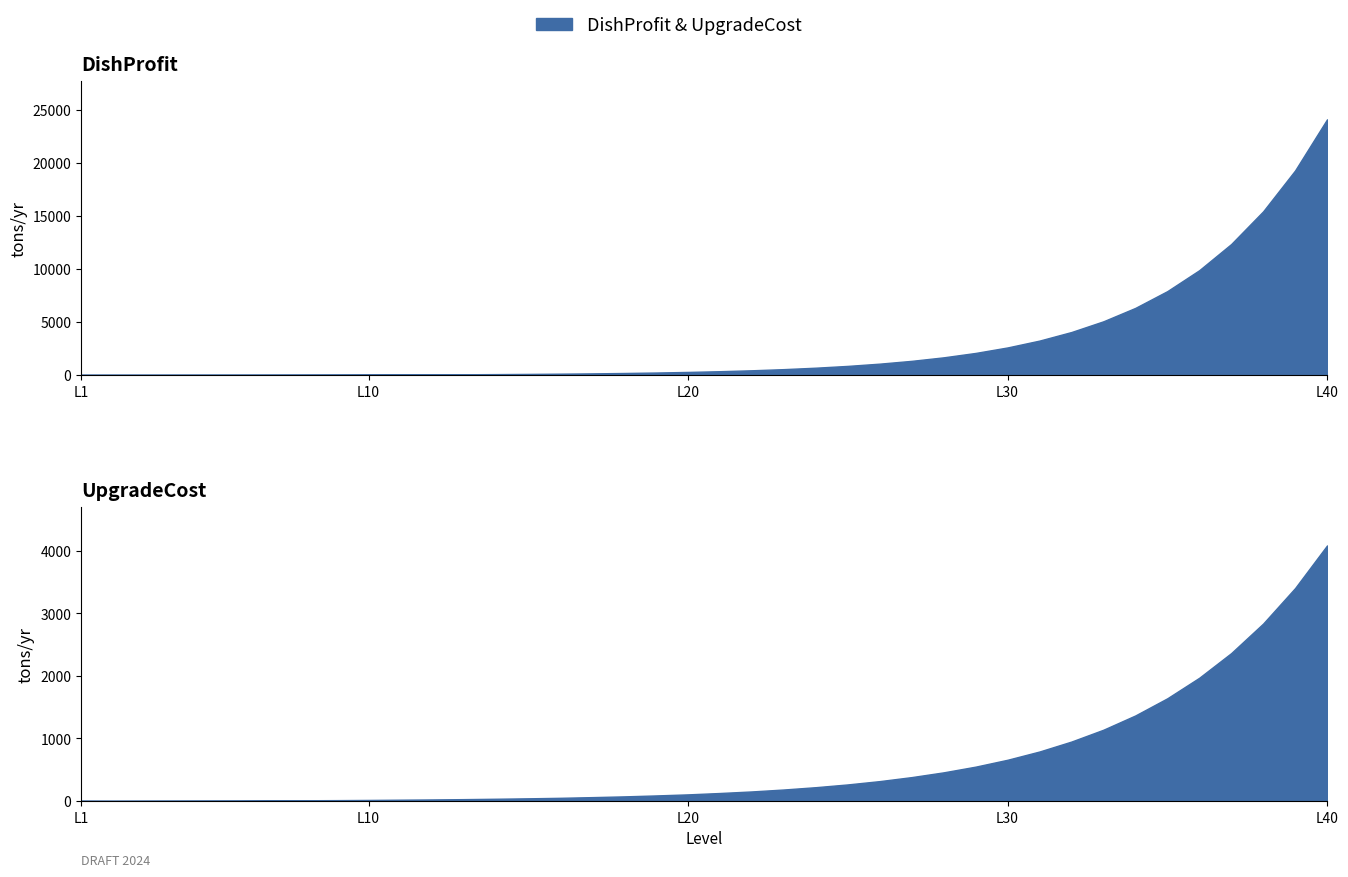

How many values in the UpgradeCost series are below 128?

20